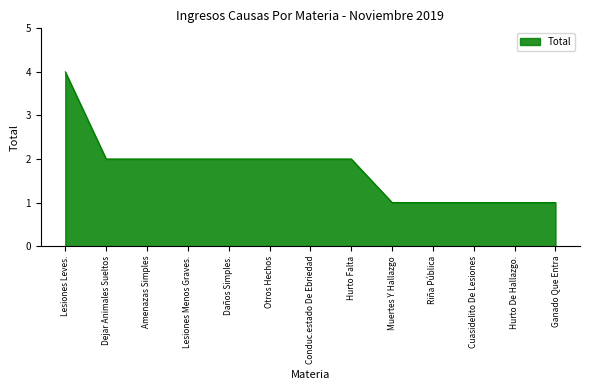

What is the difference between the values at Lesiones Menos Graves. and Hurto De Hallazgo.?

1